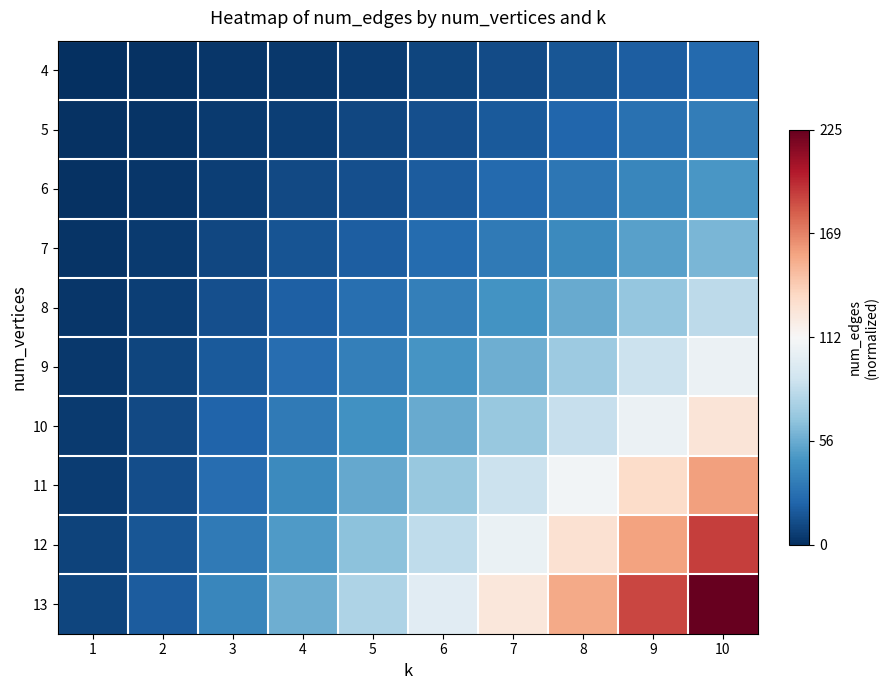

At which category does the chart reach its minimum across all series?

1